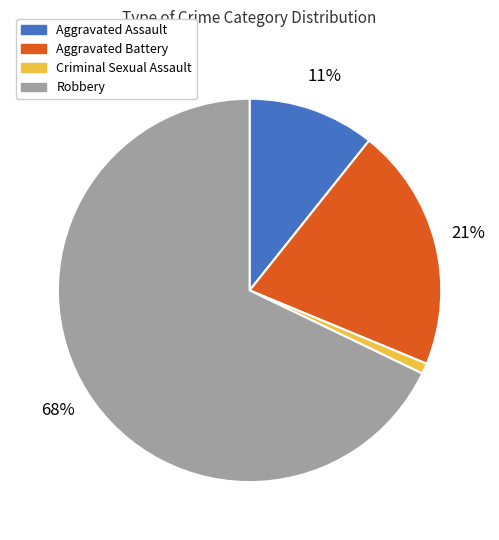

Is there any slice that represents more than half of the pie?

Yes